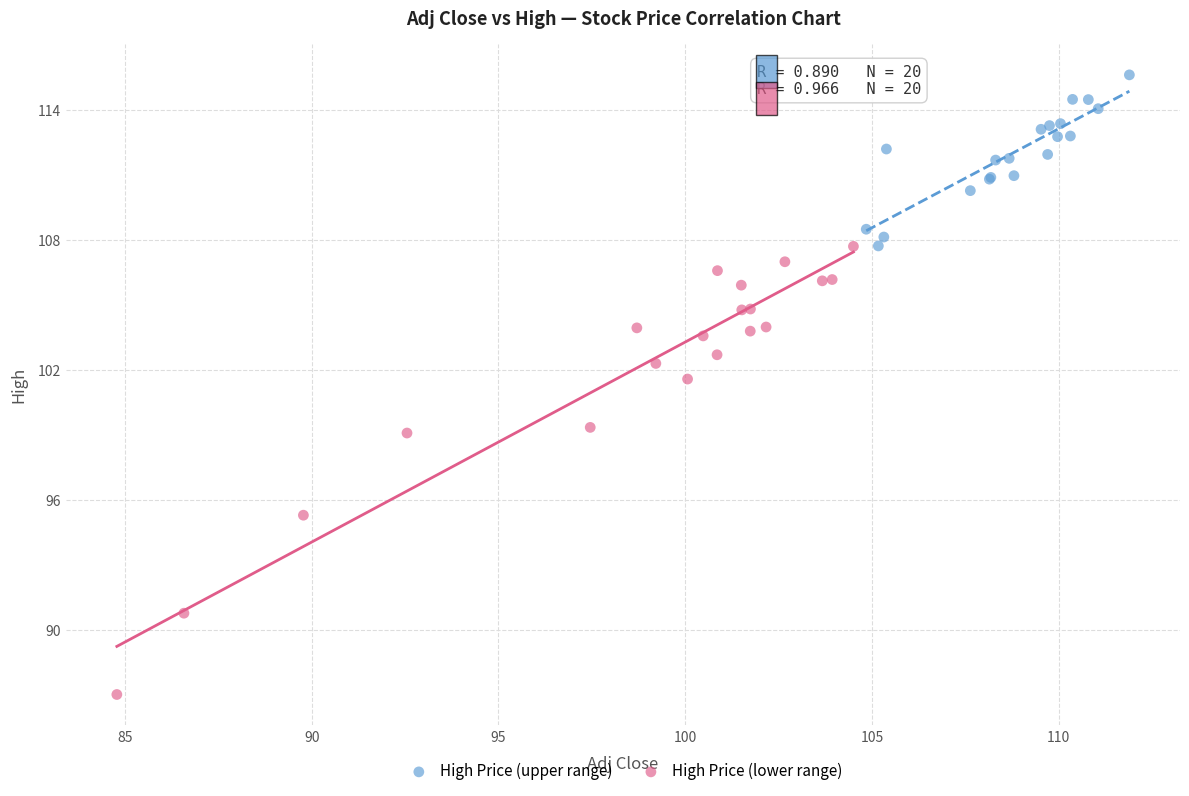

What are all the series names shown in the legend?

High Price (upper range), High Price (lower range)